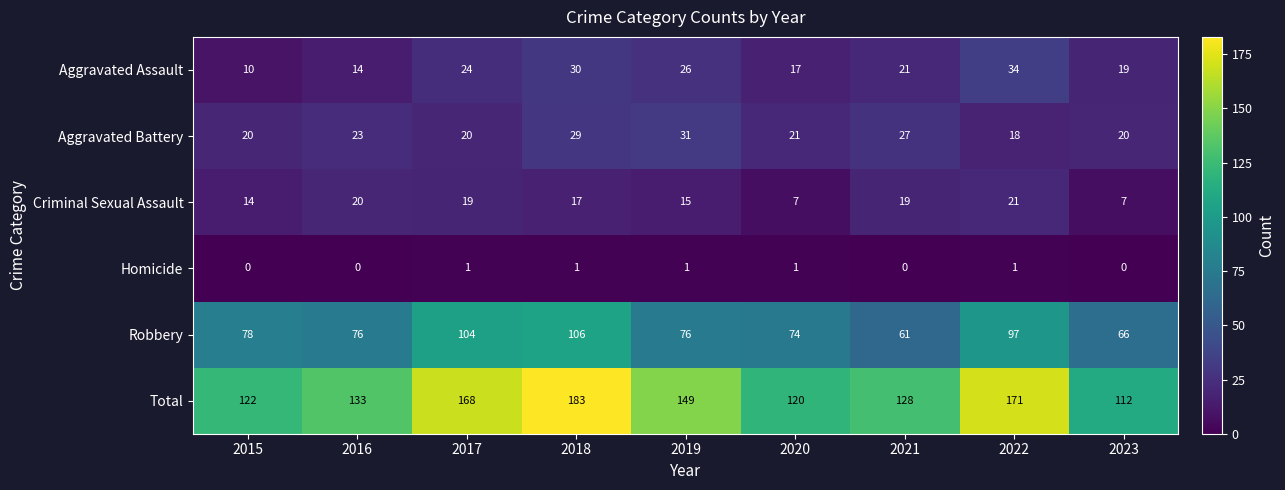

Rank the series at 2018 from highest to lowest value.

Total, Robbery, Aggravated Assault, Aggravated Battery, Criminal Sexual Assault, Homicide